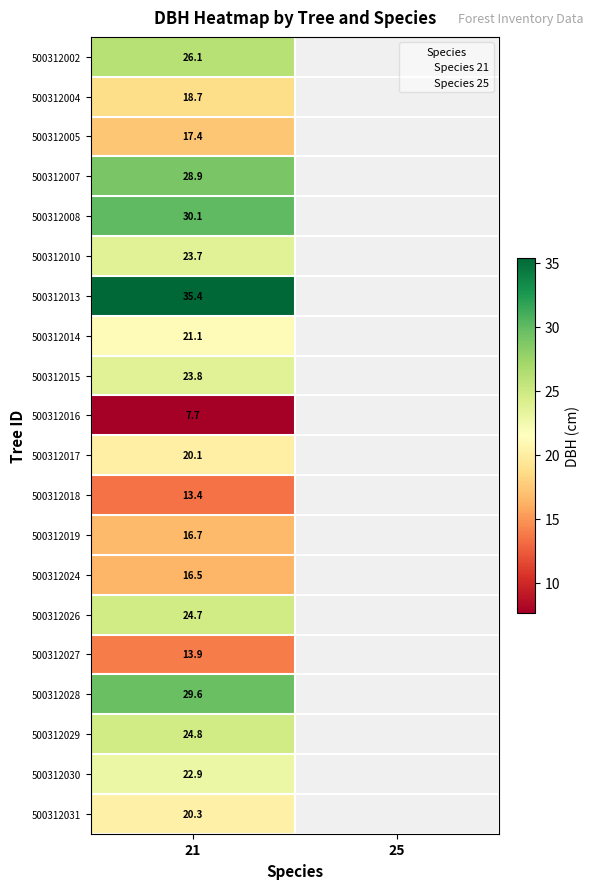

At which label does 500312018 reach its minimum?

21